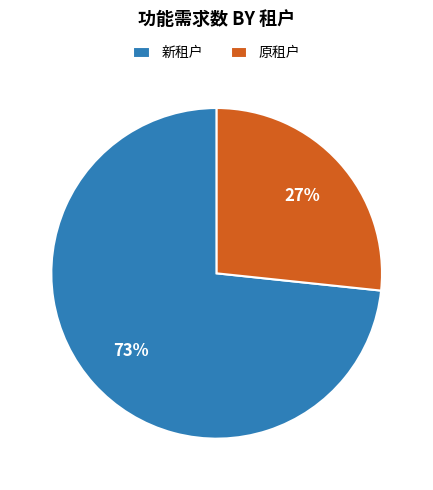

To the nearest percent, what portion does 新租户 represent?

73%